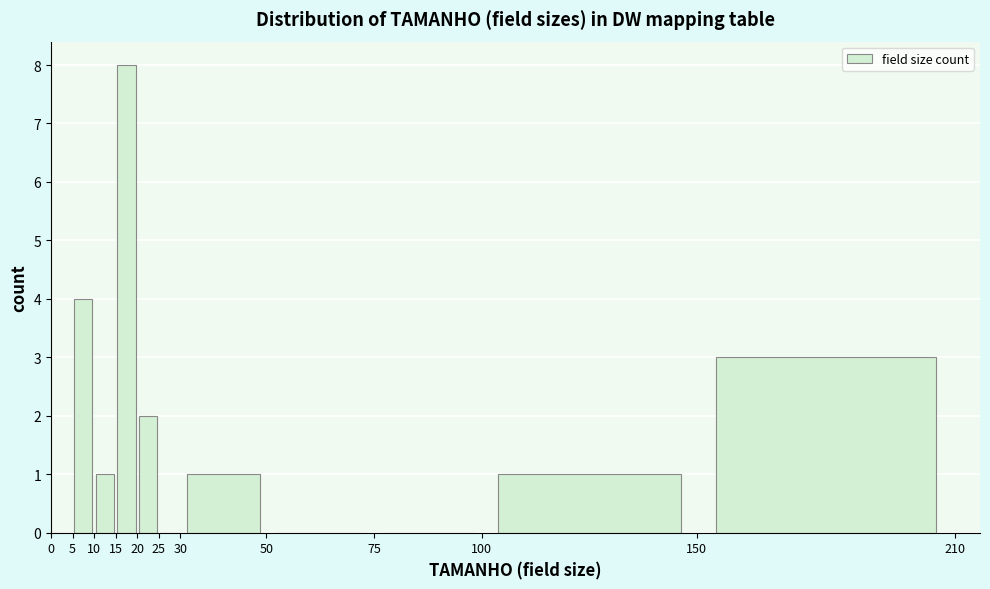

What is the height of the bar covering 30 to 50 on the x-axis? The values are not printed on the chart, so give them approximately, as read against the axis.

1